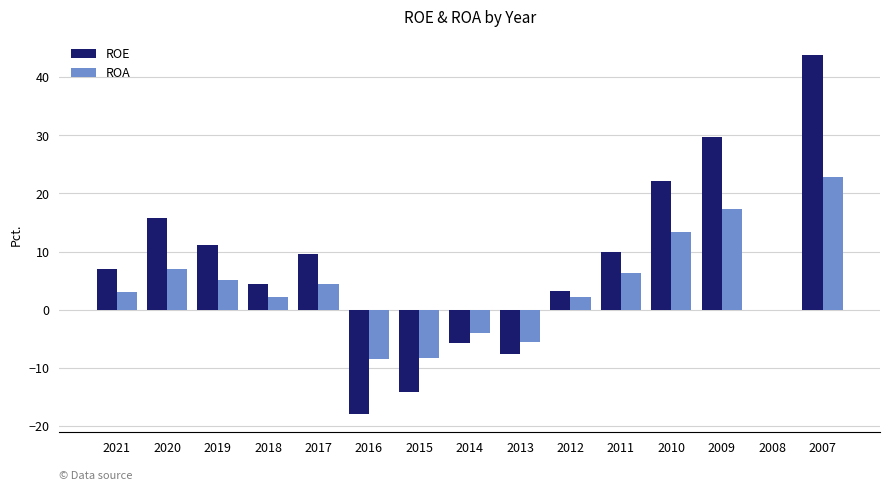

What is the maximum value for ROE?

43.9